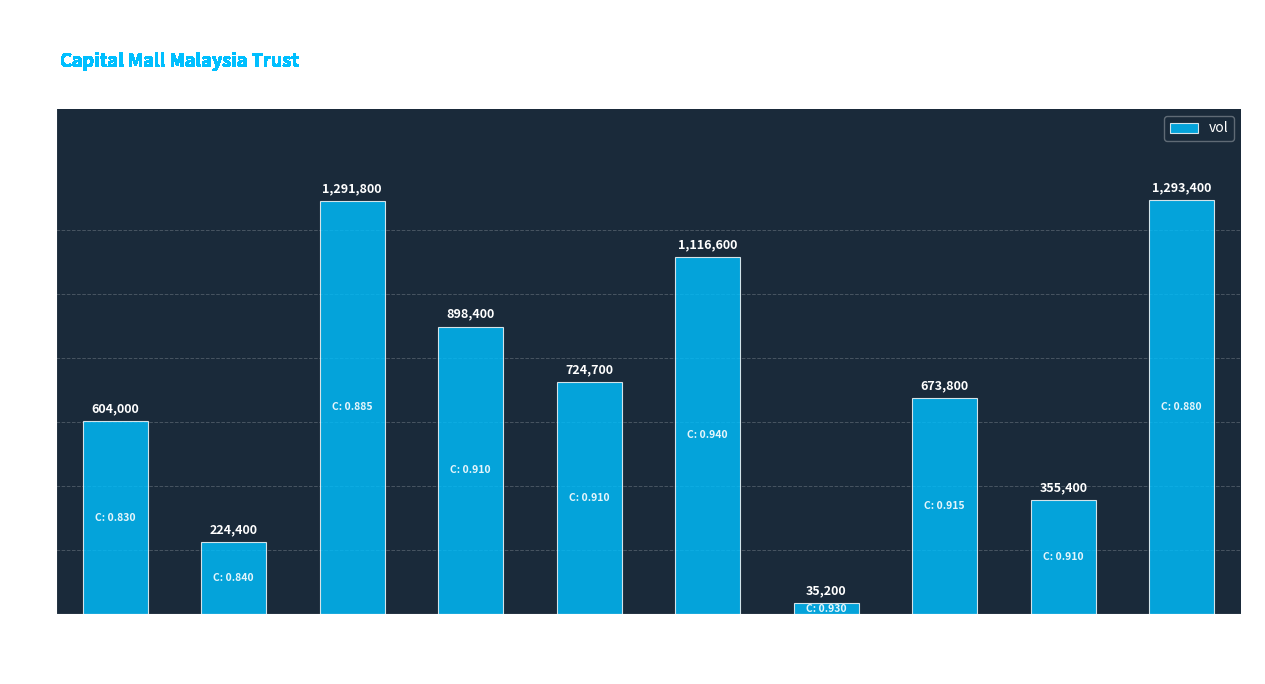

What is the greatest value displayed?

1293400